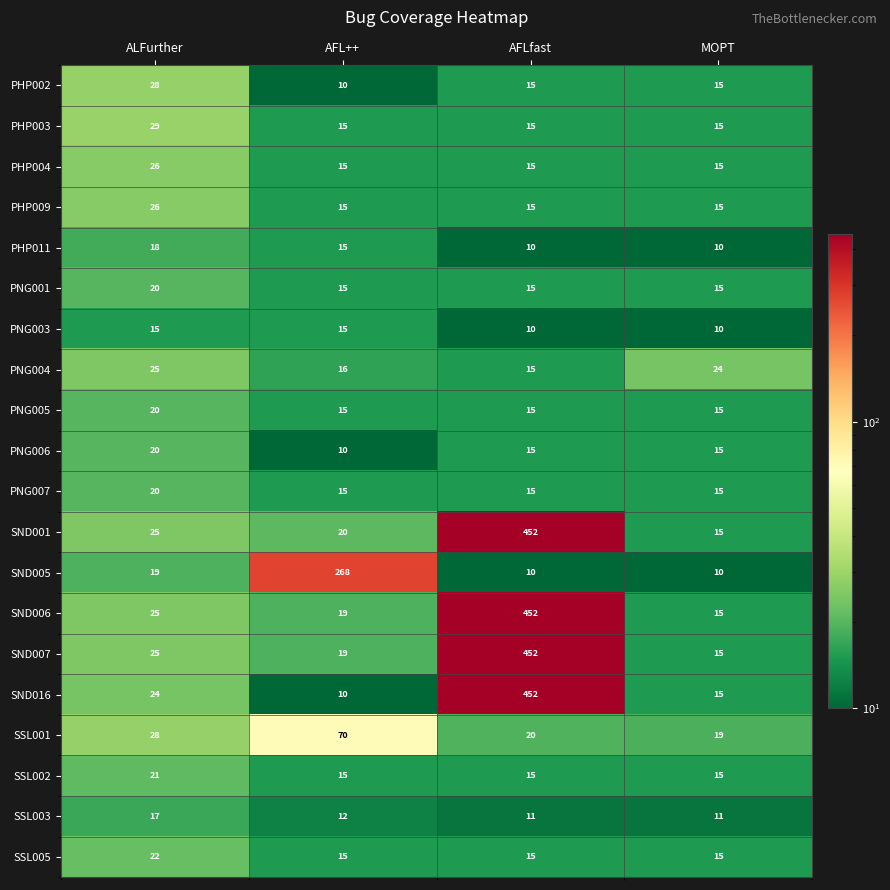

What value does the PNG005 series have at MOPT?

15